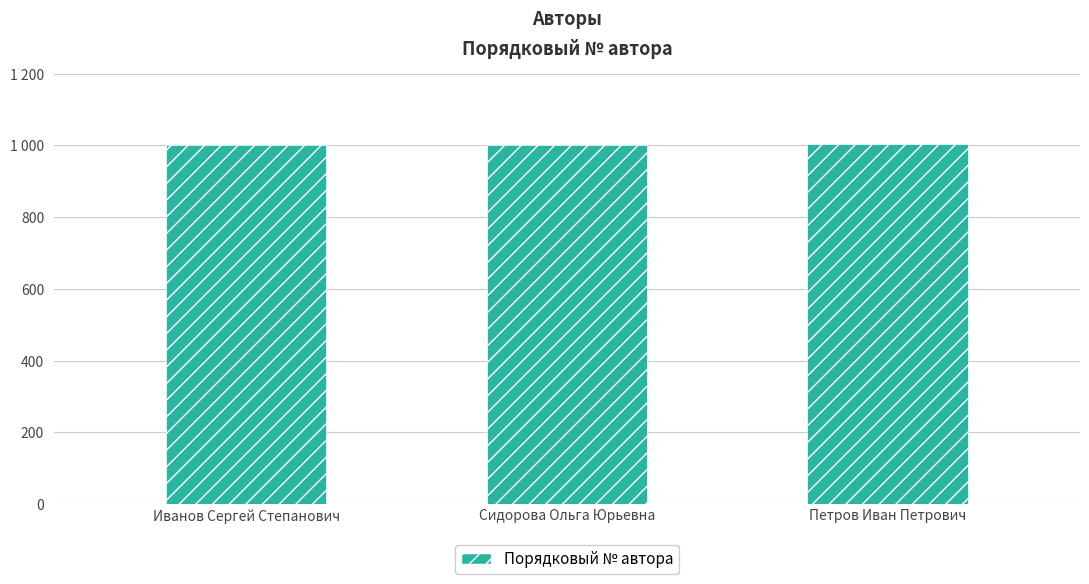

How many values are between 1001 and 1003?

3